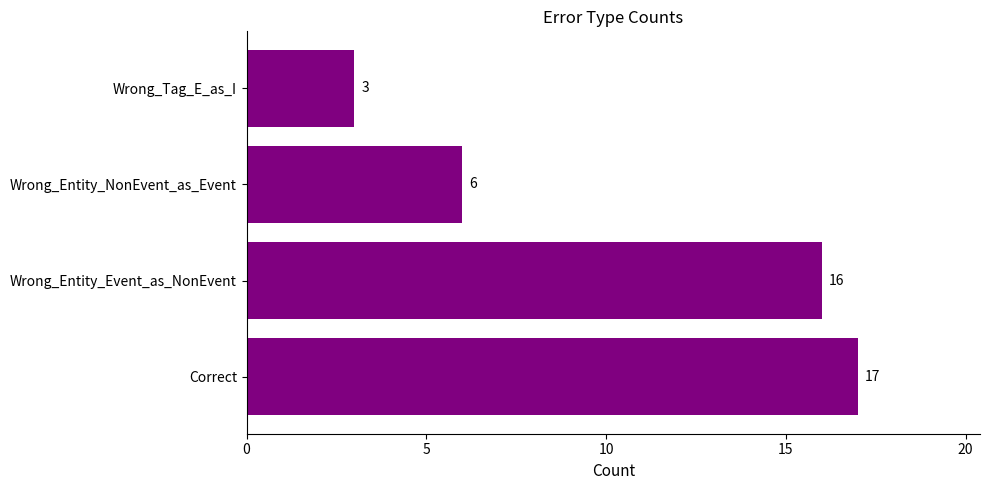

What is the difference between the values at Wrong_Entity_NonEvent_as_Event and Correct?

11